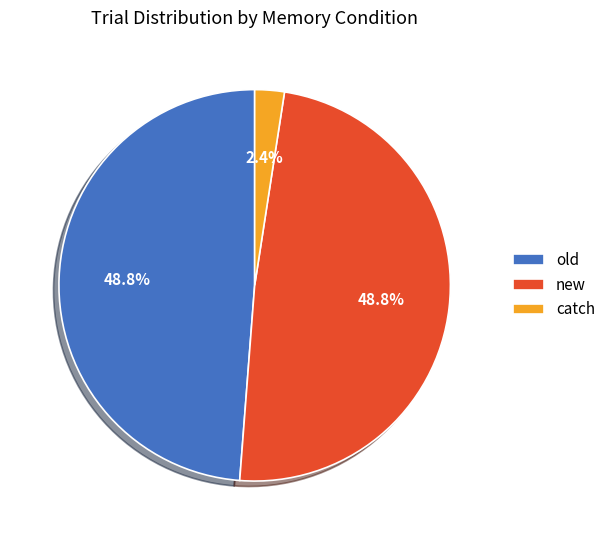

What is the smallest slice in the pie chart?

catch